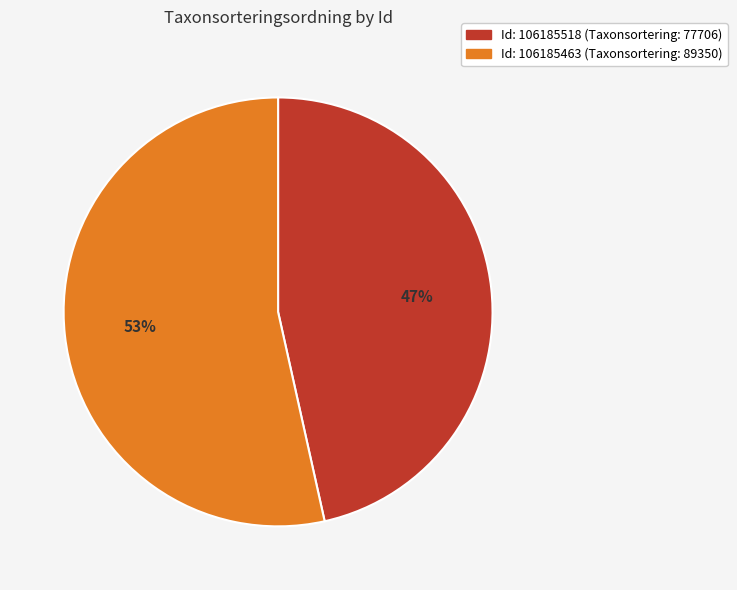

To the nearest percent, what is the average slice percentage?

50%